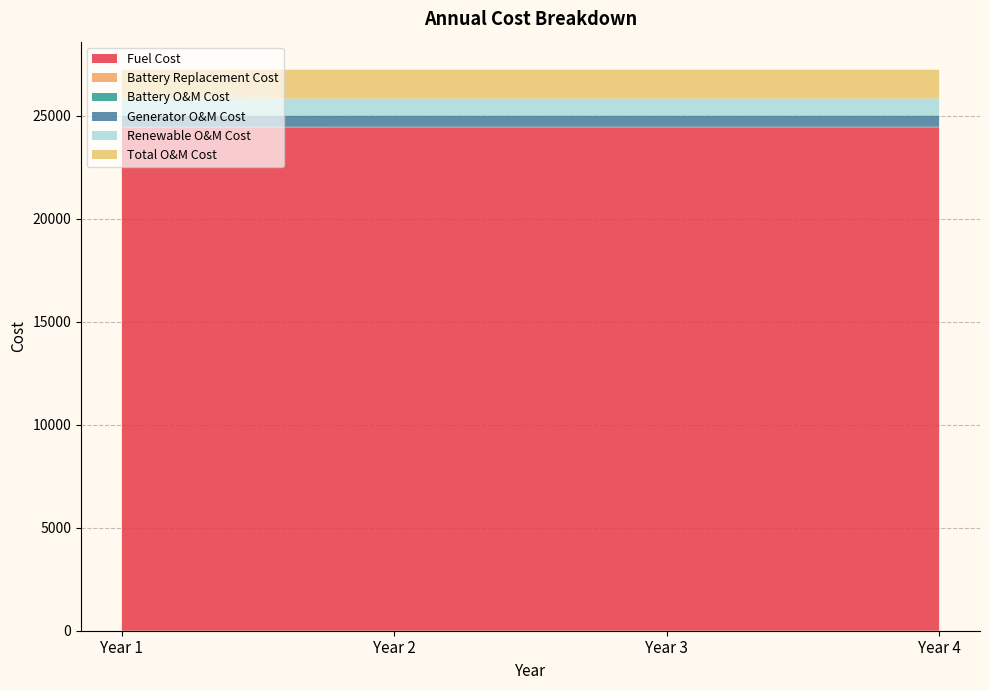

Reading left to right, transcribe all the data shown in this chart.

Fuel Cost: 24439.5	24443.1	24443.1	24443.2
Battery Replacement Cost: 9.4	9.3	9.3	9.3
Battery O&M Cost: 21.8	21.8	21.8	21.8
Generator O&M Cost: 544.0	544.0	544.0	544.0
Renewable O&M Cost: 829.1	829.1	829.1	829.1
Total O&M Cost: 1394.9	1394.9	1394.9	1394.9